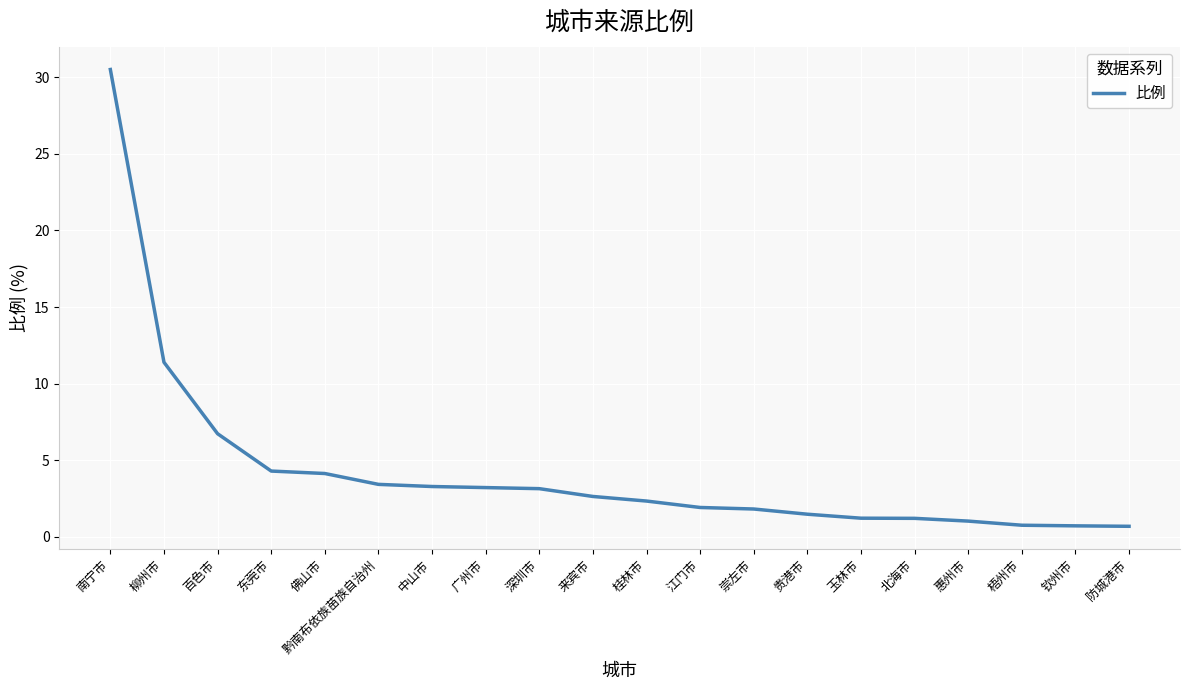

What position from the left is 贵港市?

14